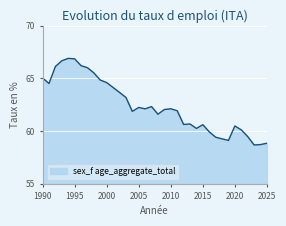

Does the chart display data point markers on the line(s)?

No